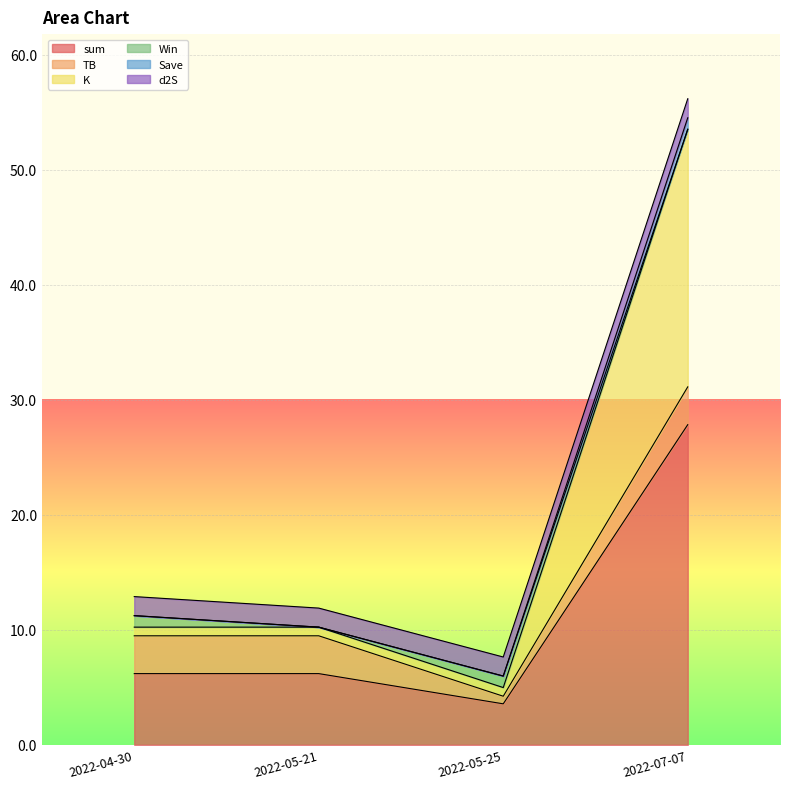

Between 2022-05-21 and 2022-04-30, which is larger?

2022-05-21